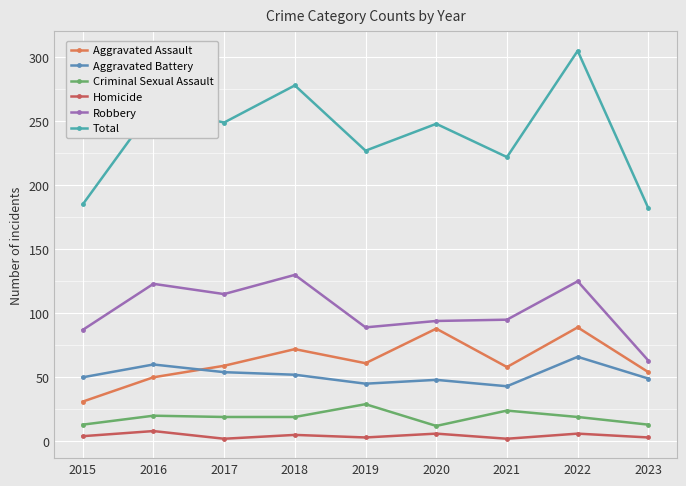

Which series has the largest total across all categories?

Total